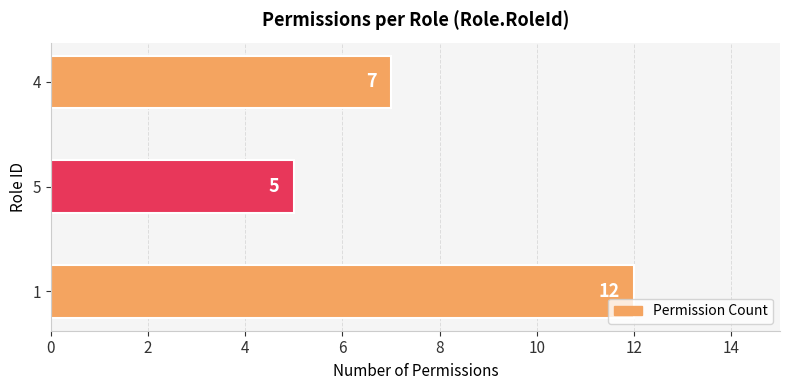

Is it true that the value at 4 is 7?

True